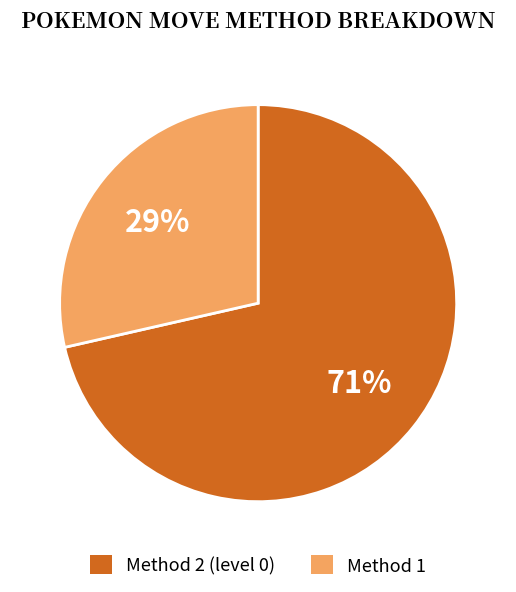

How many slices are in this pie chart?

2